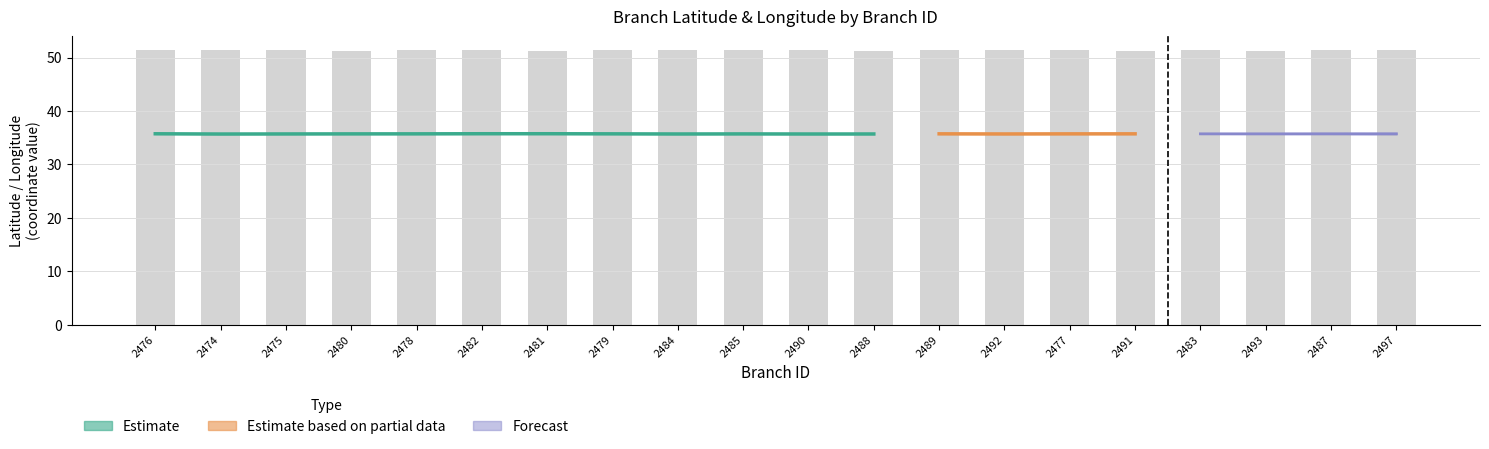

Which category has the highest value across all series?

2475